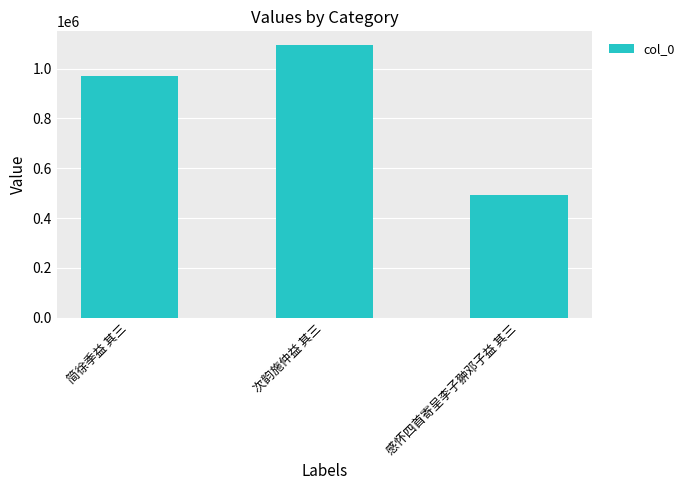

At which label is the value closest to 793460?

简徐季益 其三